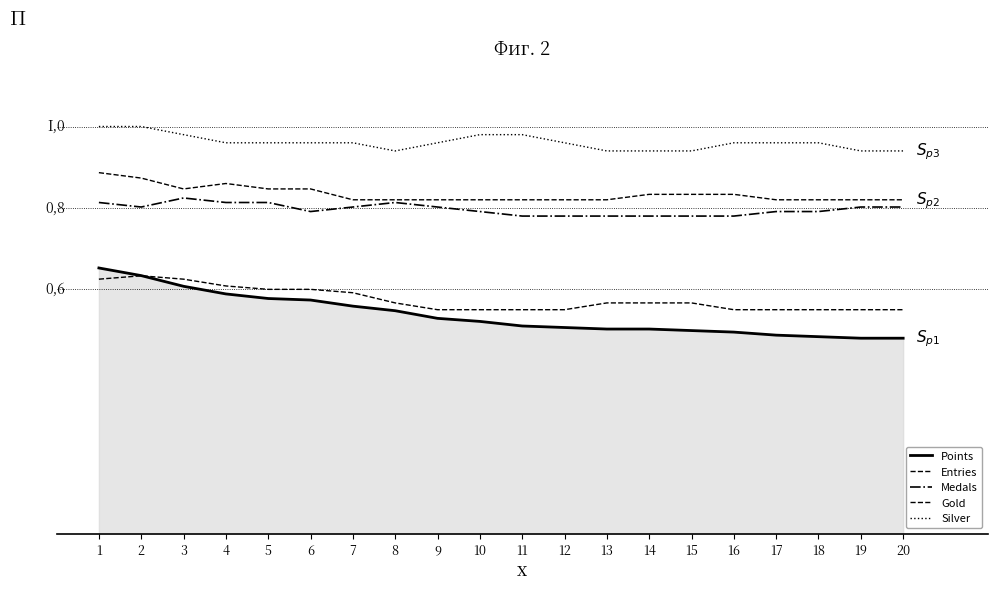

The value of Medals at 20 is 0.8. True or false?

True